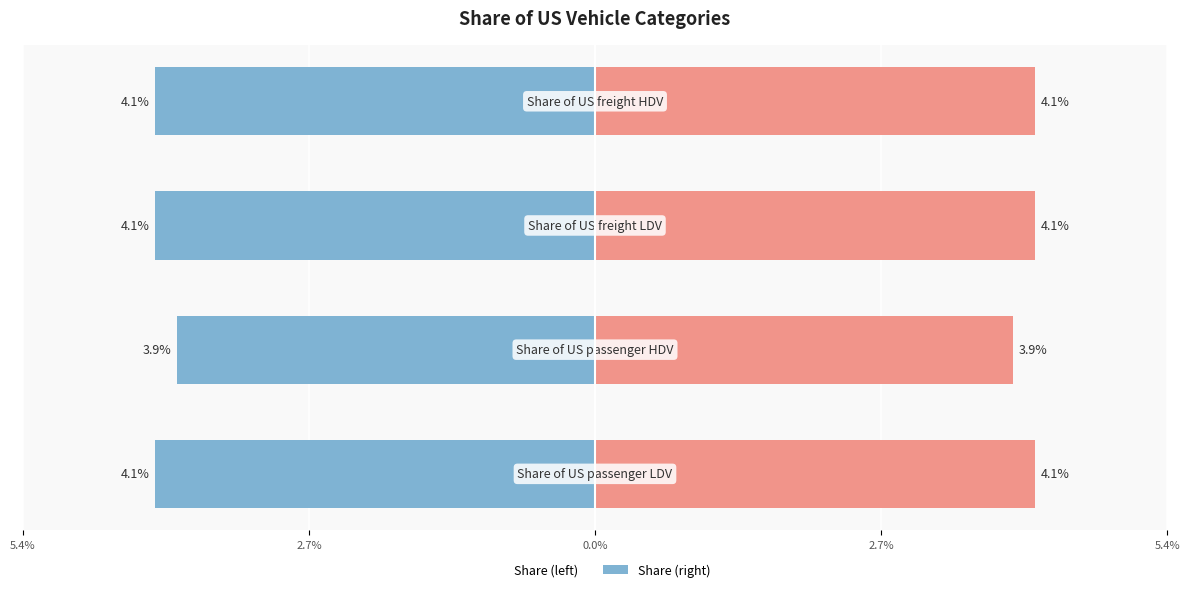

Is the value of Share at 0.0% greater than the value of Share (left) at 0.0%?

Yes